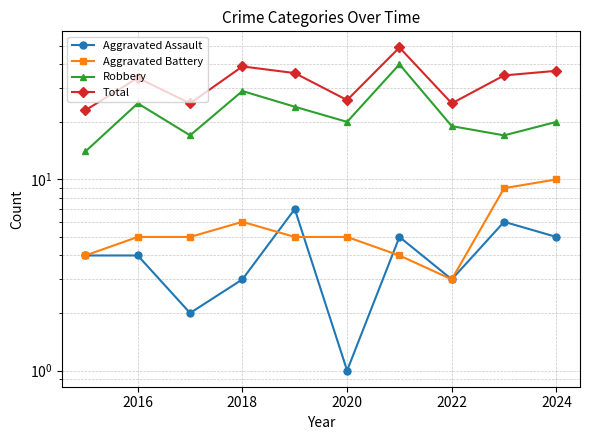

True or false: Aggravated Battery and Total cross at least once.

False